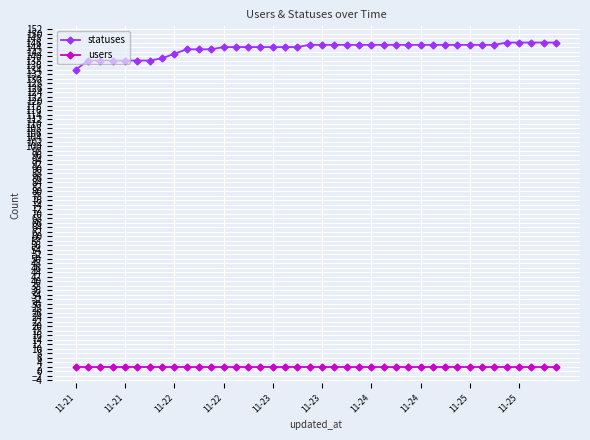

What are all the series names shown in the legend?

statuses, users